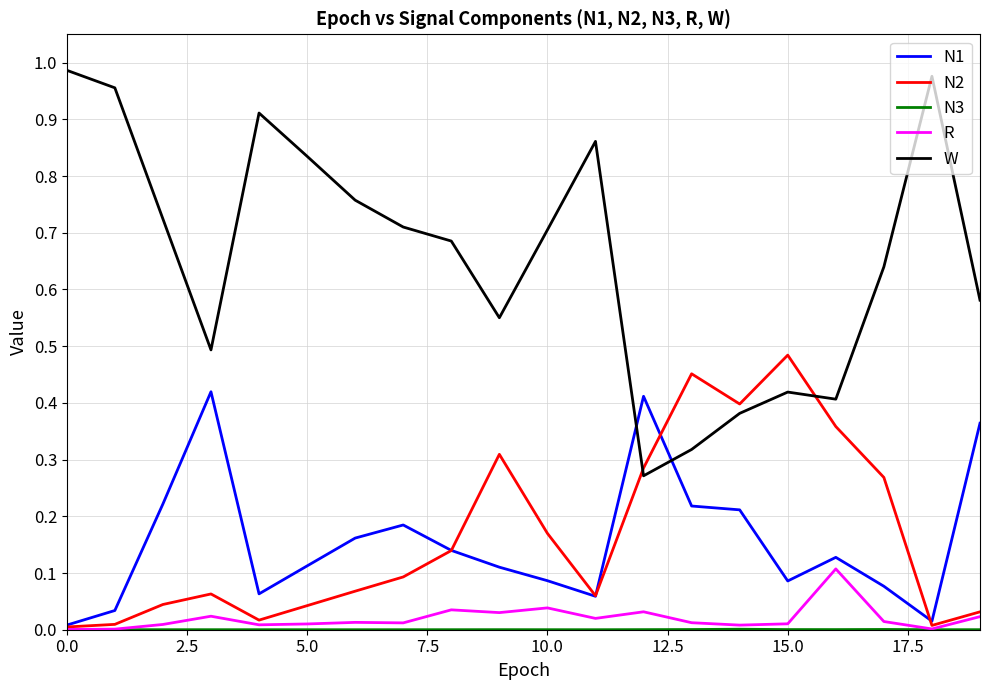

Which series has the largest range (max minus min)?

W